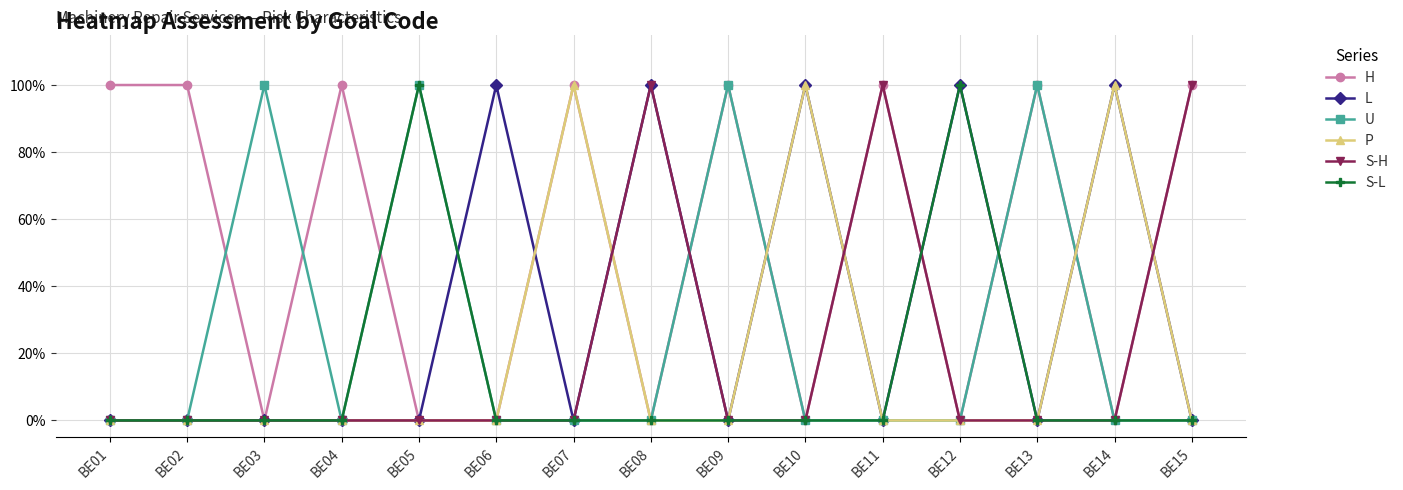

List the labels in order of S-L value, largest first.

BE05, BE12, BE01, BE02, BE03, BE04, BE06, BE07, BE08, BE09, BE10, BE11, BE13, BE14, BE15